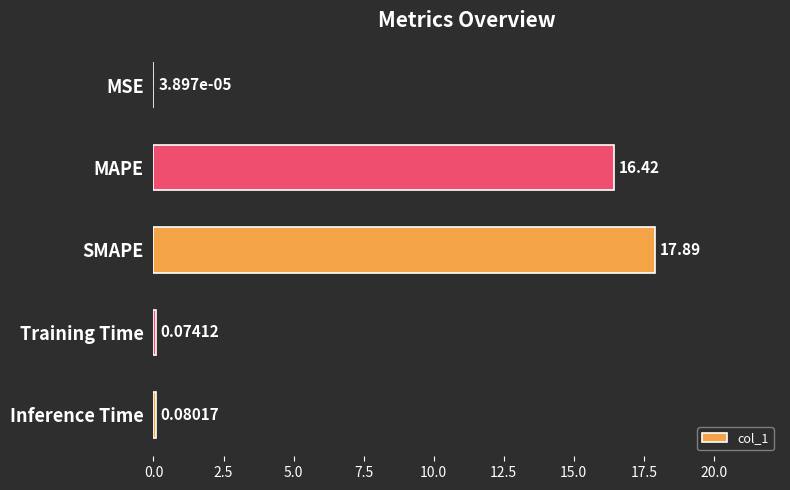

Which label corresponds to the largest value in the chart?

SMAPE